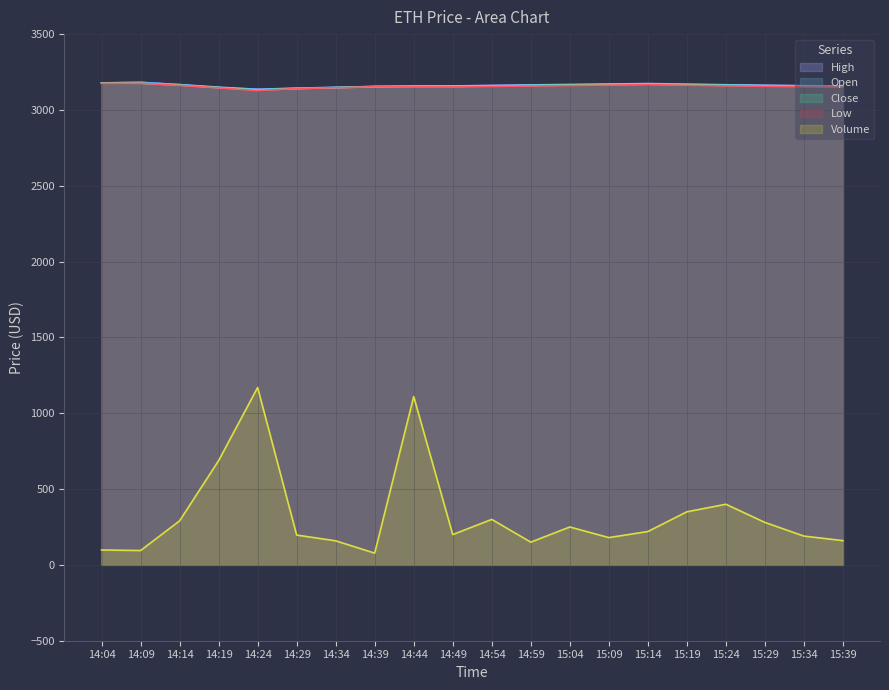

True or false: Low and High intersect in this chart.

False